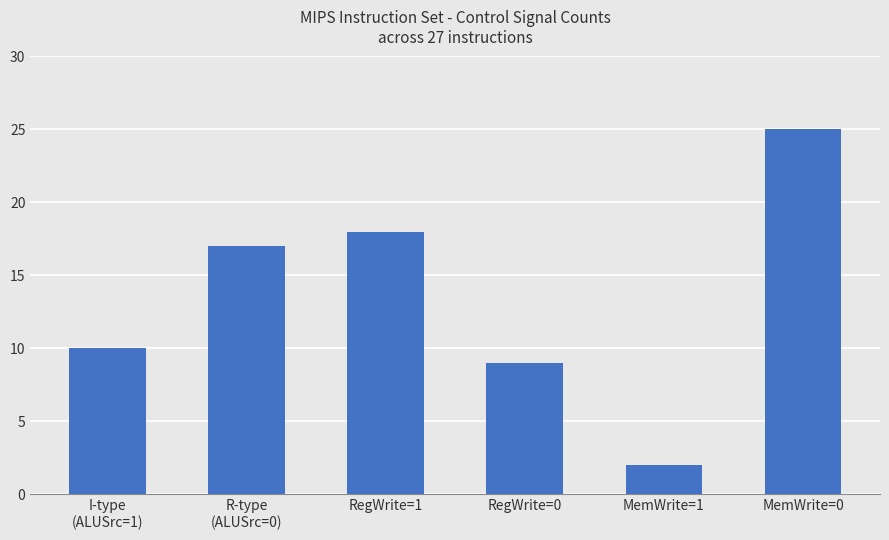

How many bars are there in total?

6